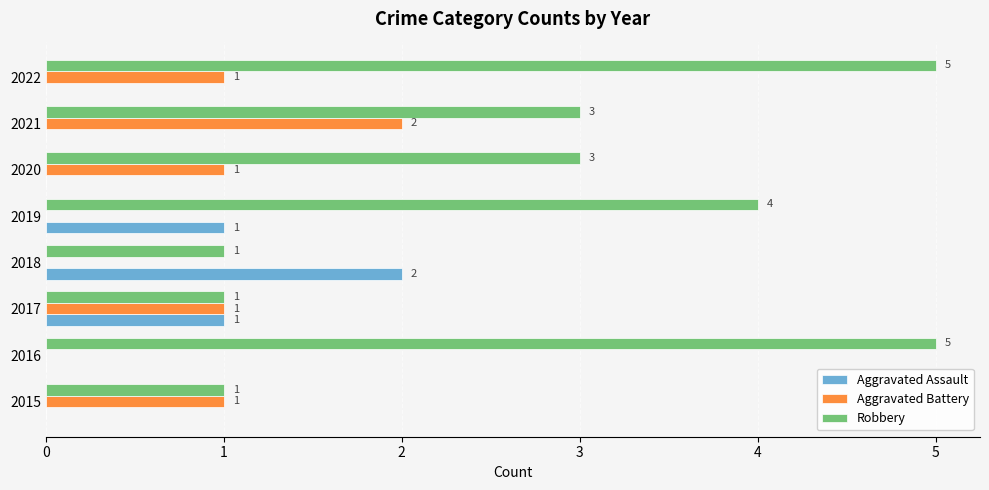

What is the total value across all series at 2017?

3